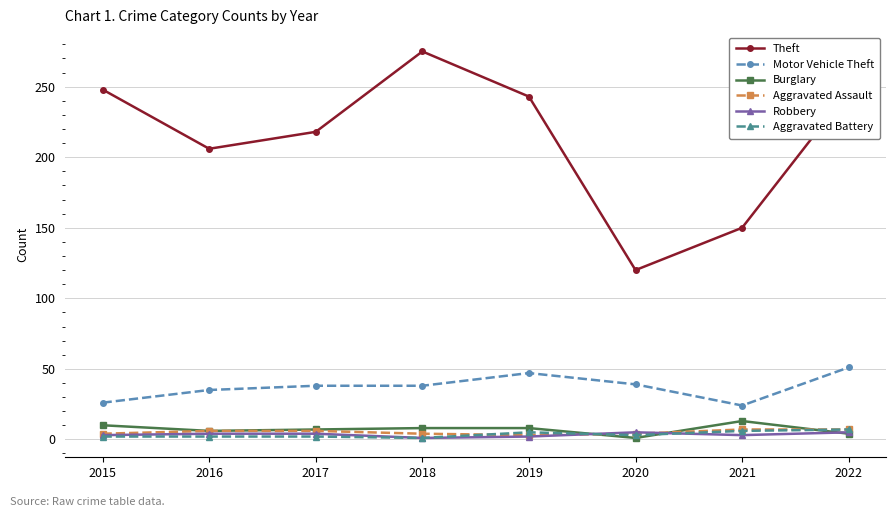

What is the sum of all Aggravated Assault values?

41